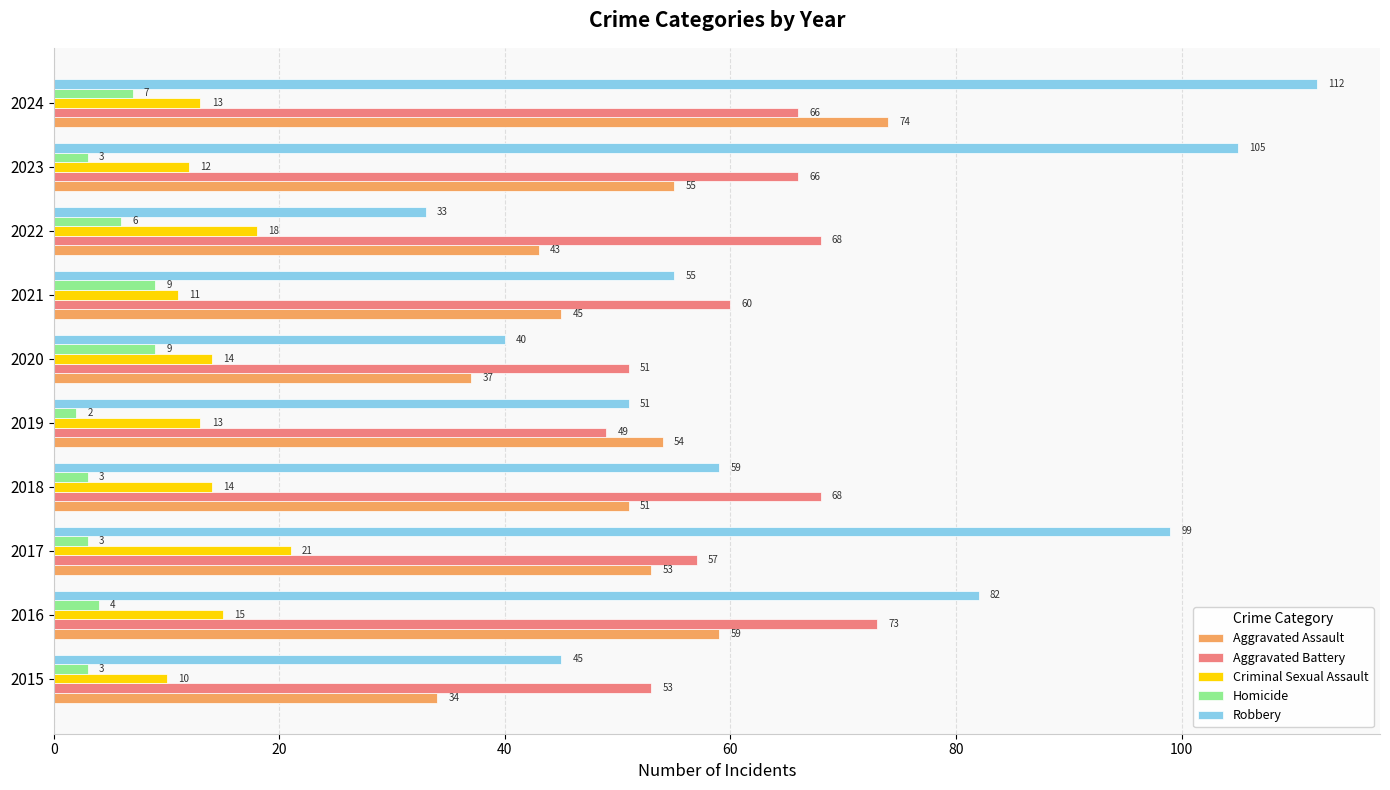

What is the difference between the highest and lowest values at 2015?

50